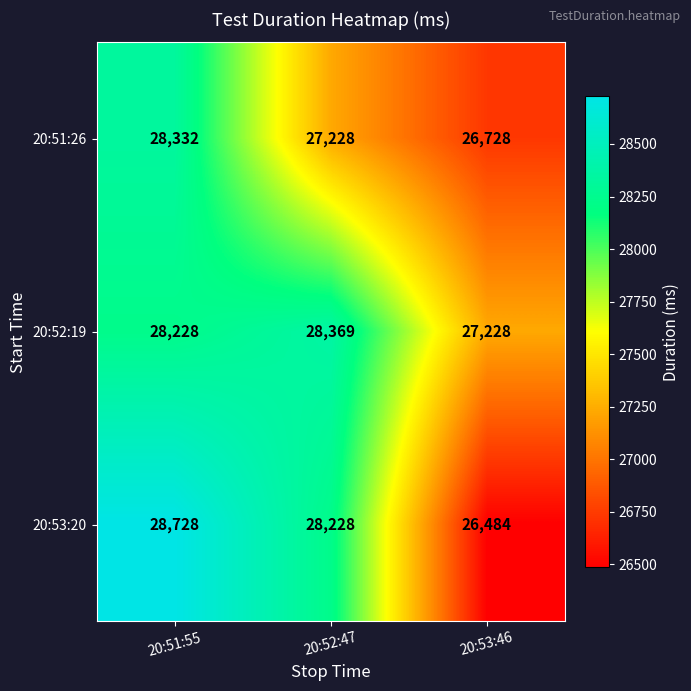

How many 20:52:19 values are between 27228 and 28369?

3